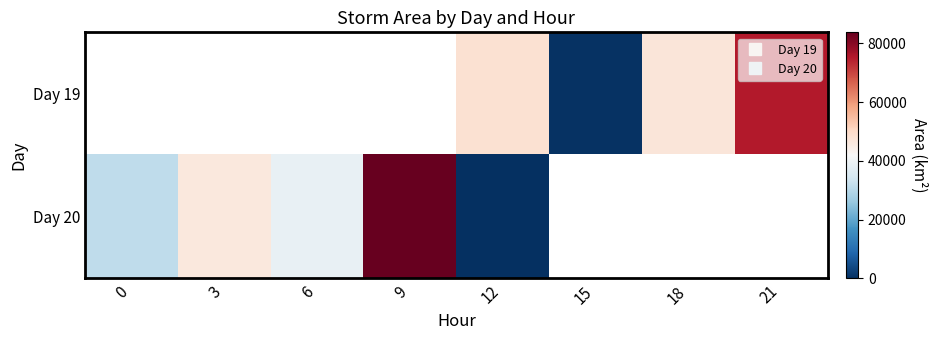

What is the highest value of the Day 20 series?

83750.0